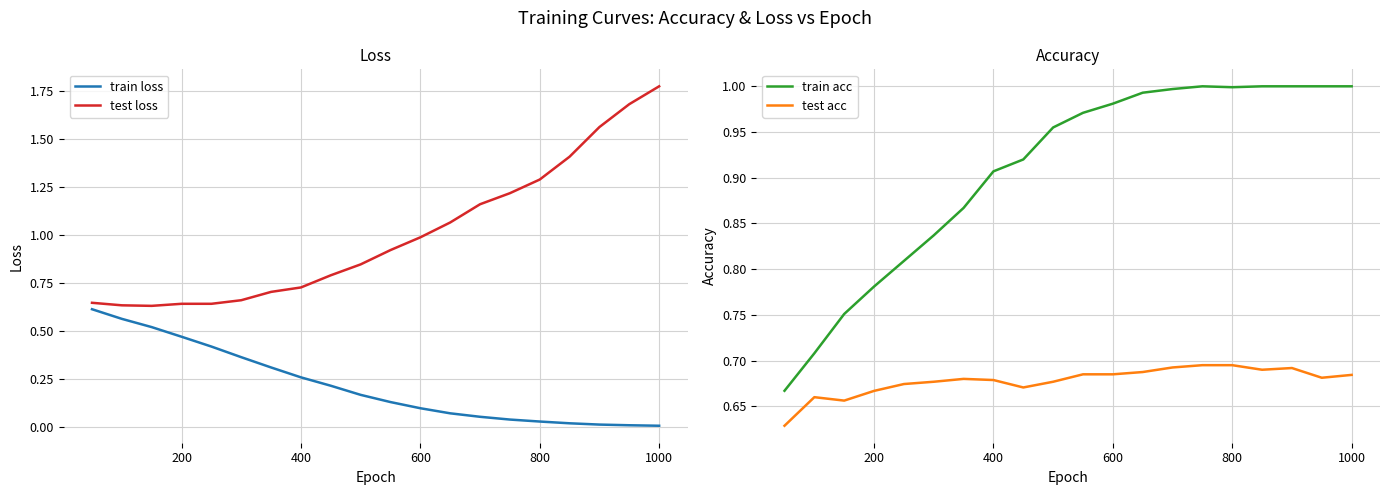

The test loss series shows 0.2 at 200. True or false?

False